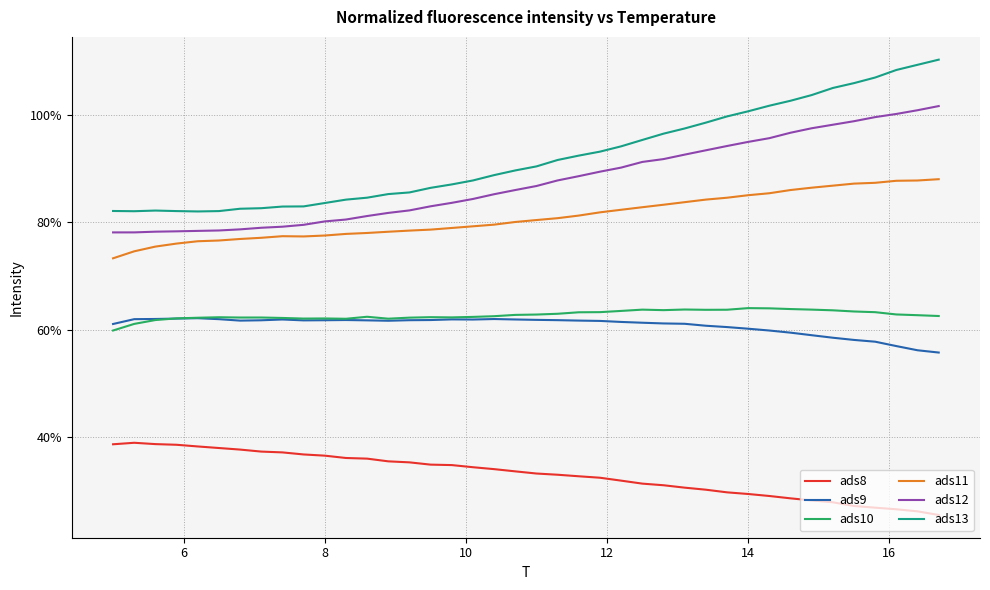

What are all the series names shown in the legend?

ads8, ads9, ads10, ads11, ads12, ads13